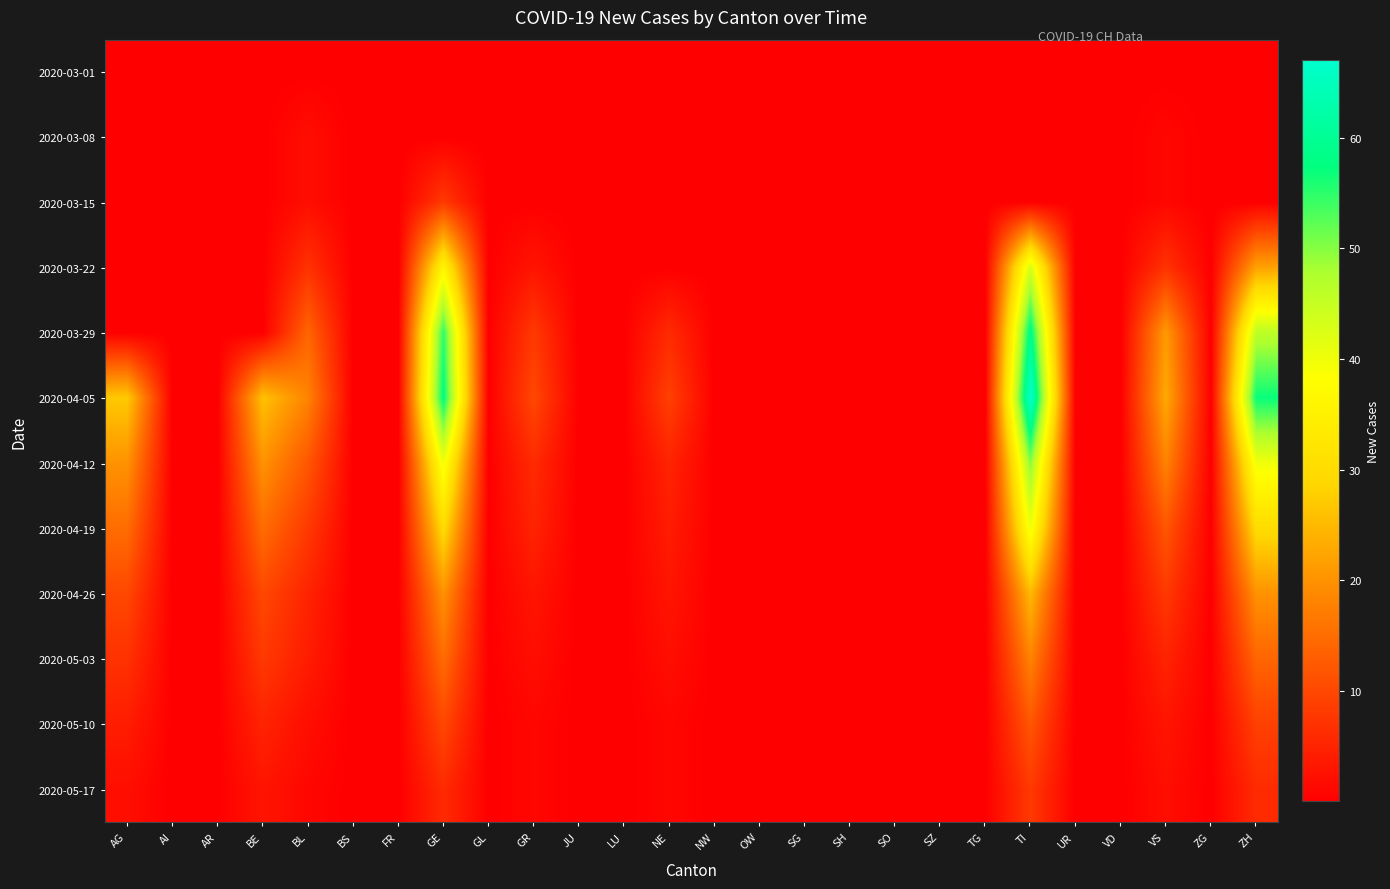

Reading left to right, extract all data points from this chart.

2020-03-01: AG=0.0	AI=0.0	AR=0.0	BE=0.0	BL=0.0	BS=0.0	FR=0.0	GE=0.0	GL=0.0	GR=0.0	JU=0.0	LU=0.0	NE=0.0	NW=0.0	OW=0.0	SG=0.0	SH=0.0	SO=0.0	SZ=0.0	TG=0.0	TI=0.0	UR=0.0	VD=0.0	VS=0.0	ZG=0.0	ZH=0.0
2020-03-08: AG=0.0	AI=0.0	AR=0.0	BE=0.0	BL=2.0	BS=0.0	FR=0.0	GE=0.0	GL=0.0	GR=0.0	JU=0.0	LU=0.0	NE=0.0	NW=0.0	OW=0.0	SG=0.0	SH=0.0	SO=0.0	SZ=0.0	TG=0.0	TI=0.0	UR=0.0	VD=0.0	VS=1.0	ZG=0.0	ZH=0.0
2020-03-15: AG=0.0	AI=0.0	AR=0.0	BE=0.0	BL=2.0	BS=0.0	FR=0.0	GE=8.0	GL=0.0	GR=0.0	JU=0.0	LU=0.0	NE=0.0	NW=0.0	OW=0.0	SG=0.0	SH=0.0	SO=0.0	SZ=0.0	TG=0.0	TI=0.0	UR=0.0	VD=0.0	VS=1.0	ZG=0.0	ZH=0.0
2020-03-22: AG=0.0	AI=0.0	AR=0.0	BE=0.0	BL=7.0	BS=0.0	FR=0.0	GE=36.0	GL=0.0	GR=3.0	JU=0.0	LU=0.0	NE=0.0	NW=0.0	OW=0.0	SG=0.0	SH=0.0	SO=0.0	SZ=0.0	TG=0.0	TI=43.0	UR=0.0	VD=0.0	VS=7.0	ZG=0.0	ZH=22.0
2020-03-29: AG=0.0	AI=0.0	AR=0.0	BE=0.0	BL=14.0	BS=0.0	FR=0.0	GE=55.0	GL=0.0	GR=8.0	JU=0.0	LU=0.0	NE=6.0	NW=0.0	OW=0.0	SG=0.0	SH=0.0	SO=0.0	SZ=0.0	TG=0.0	TI=59.0	UR=0.0	VD=0.0	VS=21.0	ZG=0.0	ZH=46.0
2020-04-05: AG=27.0	AI=0.0	AR=0.0	BE=26.0	BL=18.0	BS=0.0	FR=0.0	GE=58.0	GL=0.0	GR=10.0	JU=0.0	LU=0.0	NE=9.0	NW=0.0	OW=0.0	SG=0.0	SH=0.0	SO=0.0	SZ=0.0	TG=0.0	TI=67.0	UR=0.0	VD=0.0	VS=23.0	ZG=0.0	ZH=57.0
2020-04-12: AG=20.0	AI=0.0	AR=0.0	BE=20.0	BL=12.0	BS=0.0	FR=0.0	GE=40.0	GL=0.0	GR=6.0	JU=0.0	LU=0.0	NE=5.0	NW=0.0	OW=0.0	SG=0.0	SH=0.0	SO=0.0	SZ=0.0	TG=0.0	TI=50.0	UR=0.0	VD=0.0	VS=18.0	ZG=0.0	ZH=40.0
2020-04-19: AG=15.0	AI=0.0	AR=0.0	BE=15.0	BL=8.0	BS=0.0	FR=0.0	GE=30.0	GL=0.0	GR=5.0	JU=0.0	LU=0.0	NE=4.0	NW=0.0	OW=0.0	SG=0.0	SH=0.0	SO=0.0	SZ=0.0	TG=0.0	TI=40.0	UR=0.0	VD=0.0	VS=12.0	ZG=0.0	ZH=30.0
2020-04-26: AG=10.0	AI=0.0	AR=0.0	BE=10.0	BL=5.0	BS=0.0	FR=0.0	GE=20.0	GL=0.0	GR=3.0	JU=0.0	LU=0.0	NE=3.0	NW=0.0	OW=0.0	SG=0.0	SH=0.0	SO=0.0	SZ=0.0	TG=0.0	TI=25.0	UR=0.0	VD=0.0	VS=8.0	ZG=0.0	ZH=20.0
2020-05-03: AG=7.0	AI=0.0	AR=0.0	BE=8.0	BL=4.0	BS=0.0	FR=0.0	GE=15.0	GL=0.0	GR=2.0	JU=0.0	LU=0.0	NE=2.0	NW=0.0	OW=0.0	SG=0.0	SH=0.0	SO=0.0	SZ=0.0	TG=0.0	TI=18.0	UR=0.0	VD=0.0	VS=5.0	ZG=0.0	ZH=14.0
2020-05-10: AG=4.0	AI=0.0	AR=0.0	BE=5.0	BL=2.0	BS=0.0	FR=0.0	GE=10.0	GL=0.0	GR=1.0	JU=0.0	LU=0.0	NE=1.0	NW=0.0	OW=0.0	SG=0.0	SH=0.0	SO=0.0	SZ=0.0	TG=0.0	TI=12.0	UR=0.0	VD=0.0	VS=3.0	ZG=0.0	ZH=9.0
2020-05-17: AG=2.0	AI=0.0	AR=0.0	BE=3.0	BL=1.0	BS=0.0	FR=0.0	GE=6.0	GL=0.0	GR=1.0	JU=0.0	LU=0.0	NE=1.0	NW=0.0	OW=0.0	SG=0.0	SH=0.0	SO=0.0	SZ=0.0	TG=0.0	TI=8.0	UR=0.0	VD=0.0	VS=2.0	ZG=0.0	ZH=6.0